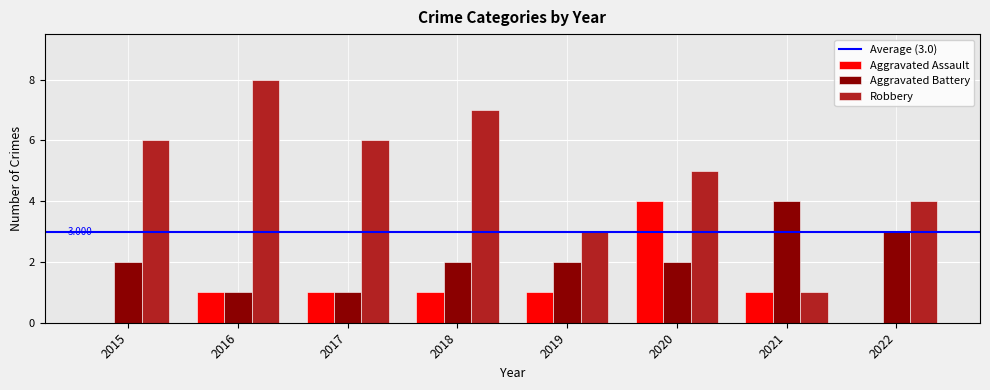

Reading right to left, list all the values displayed in this chart.

Aggravated Assault: 2022=0	2021=1	2020=4	2019=1	2018=1	2017=1	2016=1	2015=0
Aggravated Battery: 2022=3	2021=4	2020=2	2019=2	2018=2	2017=1	2016=1	2015=2
Robbery: 2022=4	2021=1	2020=5	2019=3	2018=7	2017=6	2016=8	2015=6